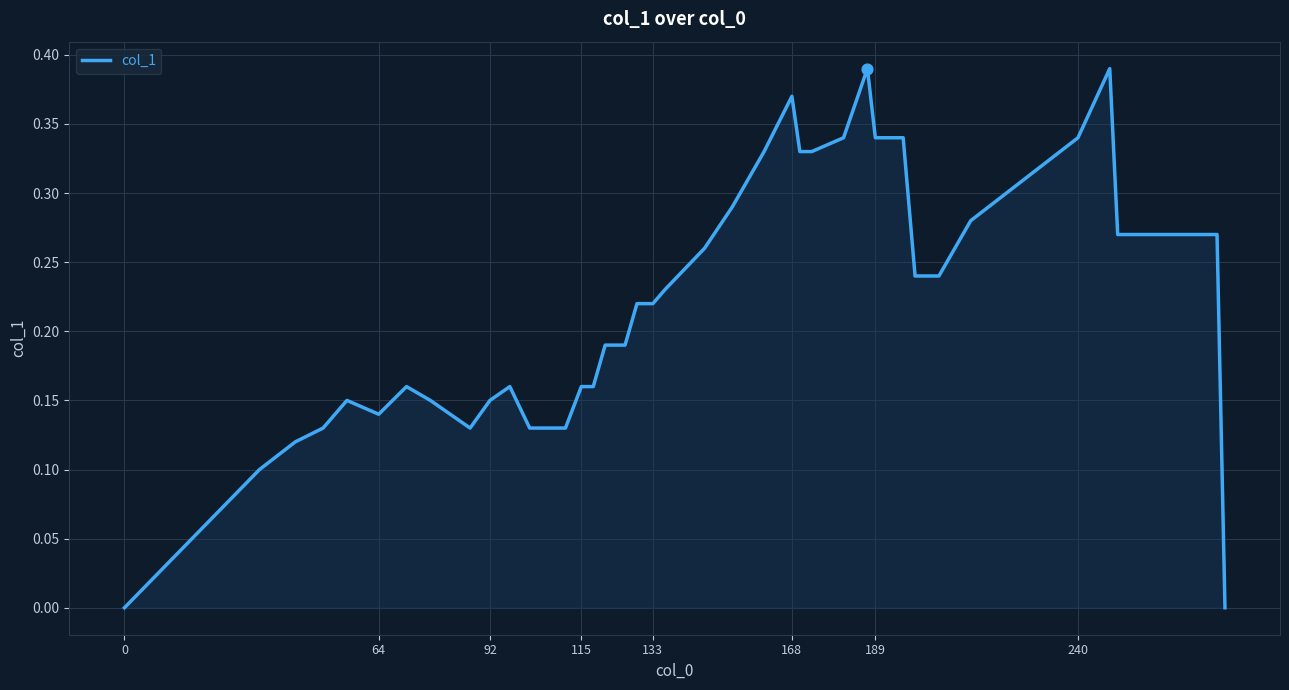

How many lines are shown in the chart?

1